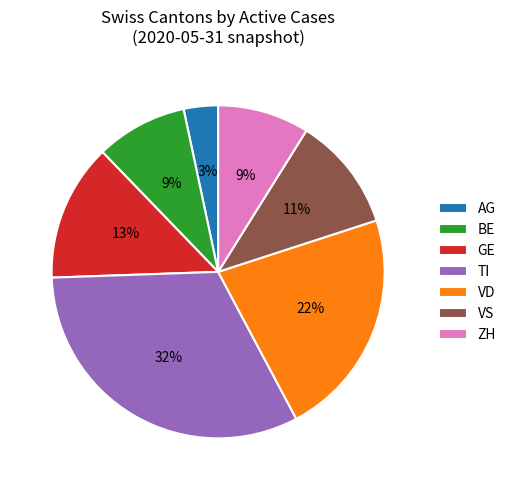

What is the largest slice in the pie chart?

TI